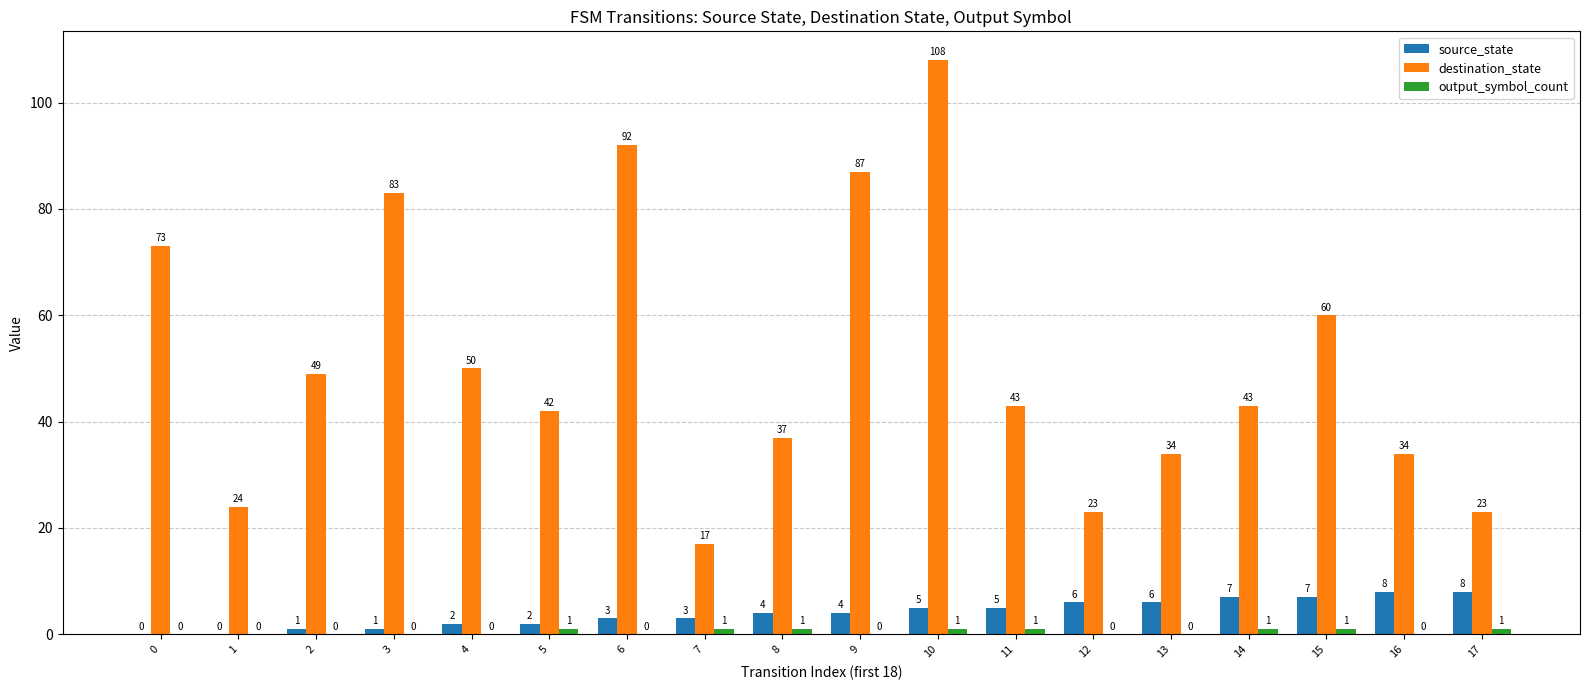

At which category is the sum across all series the highest?

10